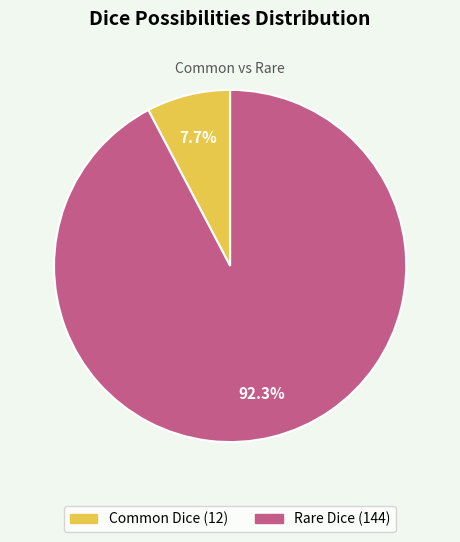

Which slice represents more than half of the pie?

Rare Dice